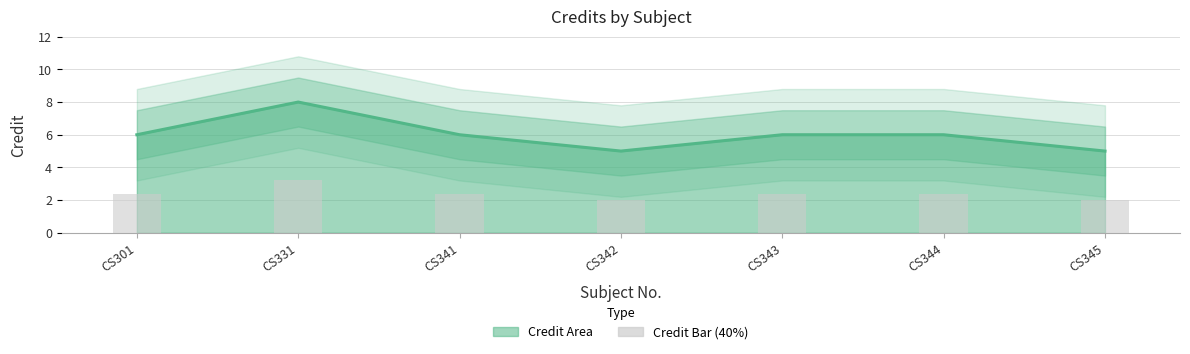

True or false: Credit (bar) has a value of 2.0 at CS342.

True